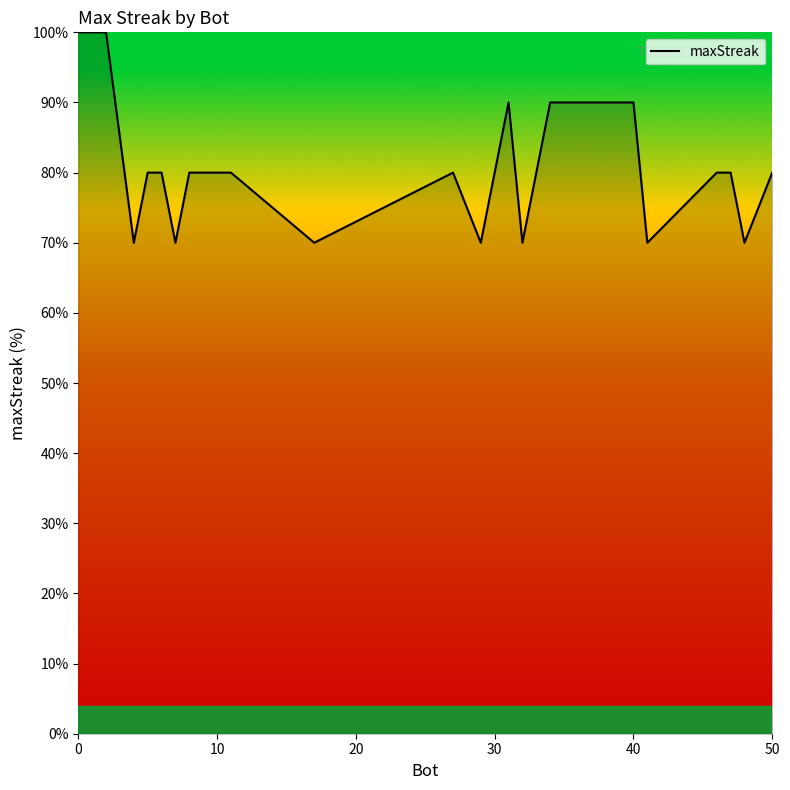

What is the maximum value shown in the chart?

100